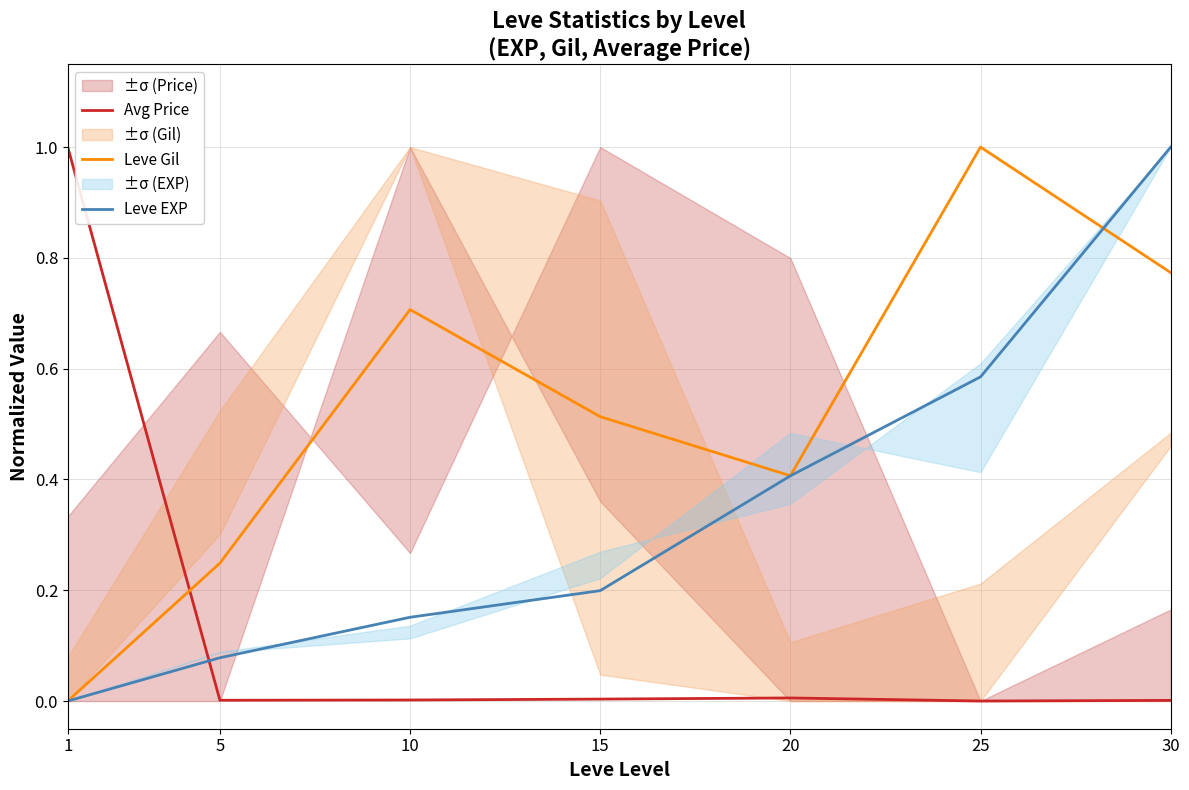

At which label is Leve EXP closest to 0?

1